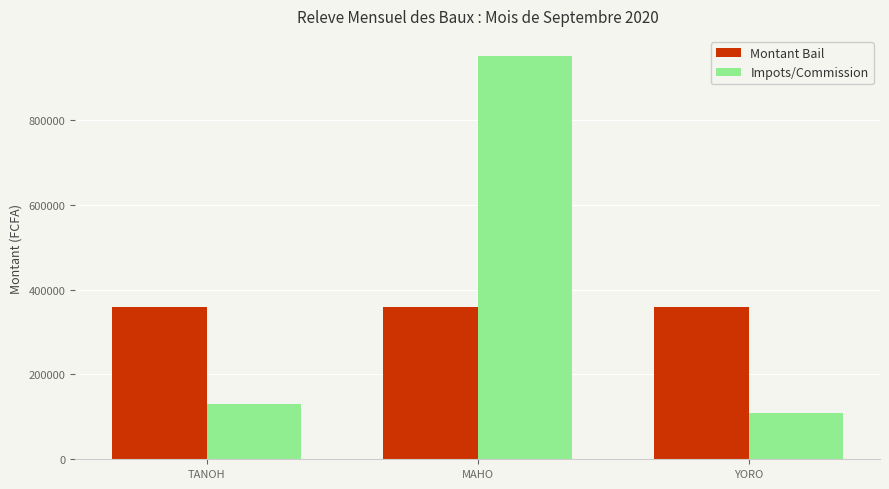

What is the difference between the highest and lowest values at MAHO?

590400